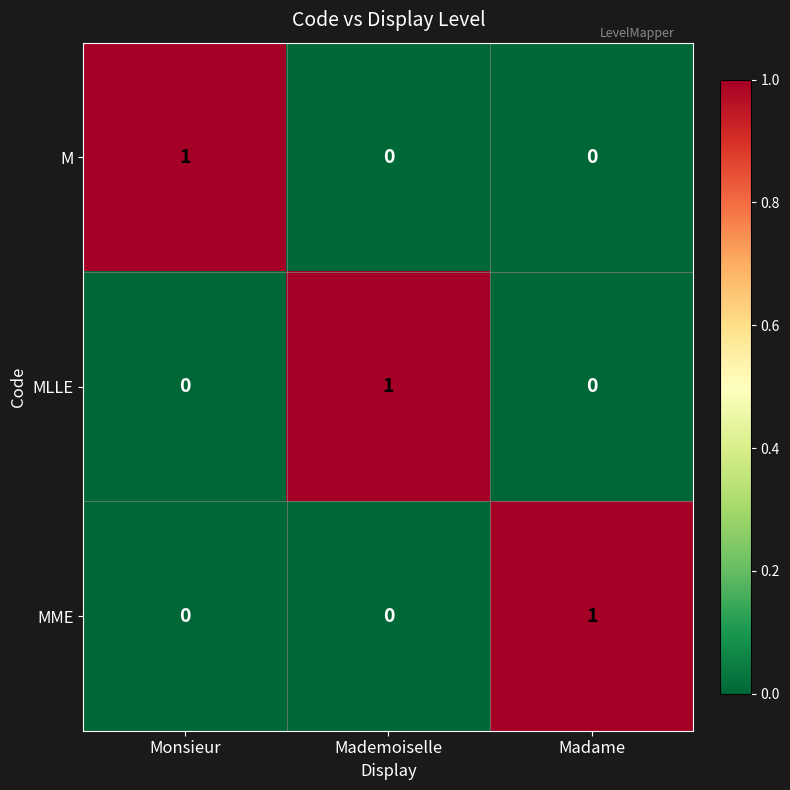

At how many categories does at least one series exceed 0?

3